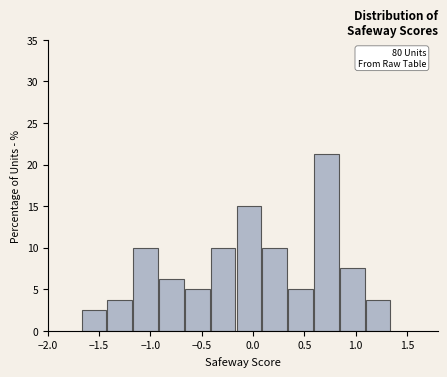

Which range on the x-axis has the tallest bar?

0.60 to 0.85